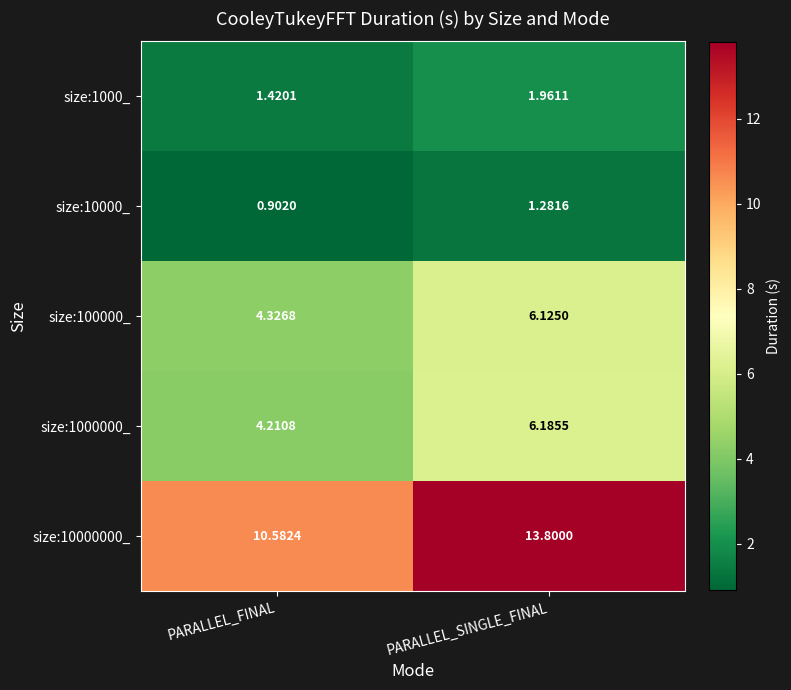

Count the number of data series in this chart.

5